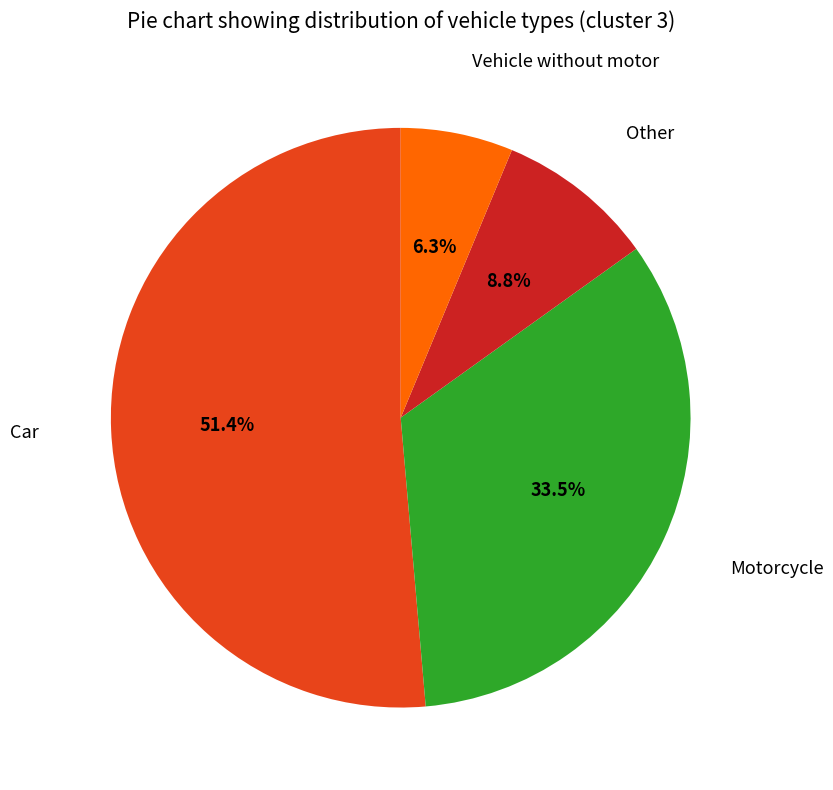

How many slices are in this pie chart?

4